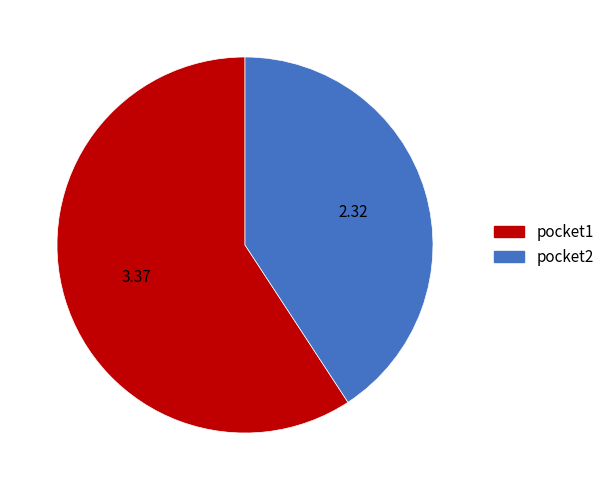

What is the largest slice in the pie chart?

pocket1